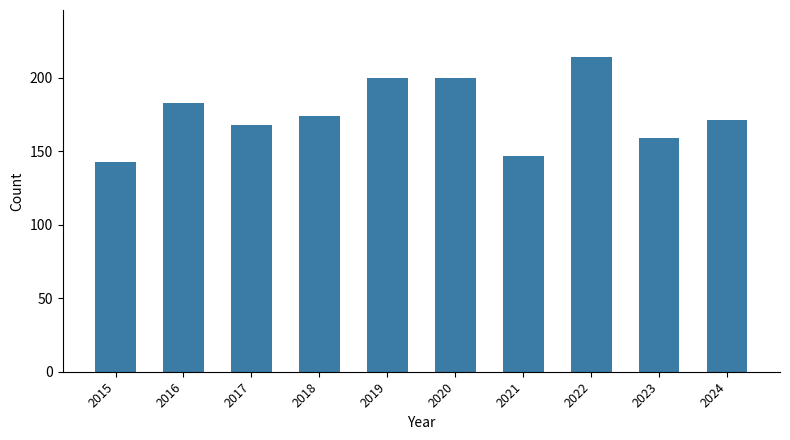

What is the value of the 7th bar from the left?

147